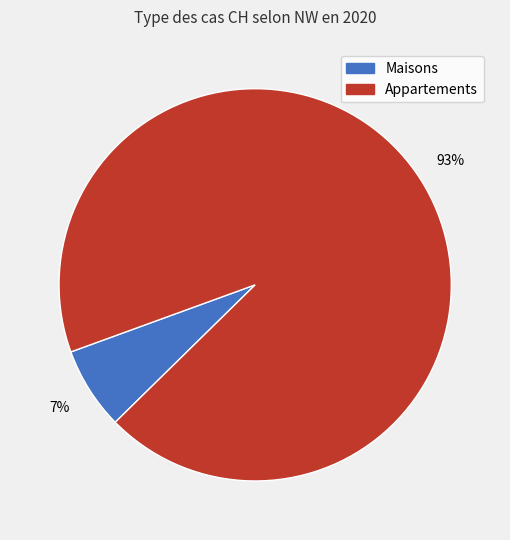

To the nearest percent, what is the difference between the largest and smallest slice percentages?

86%